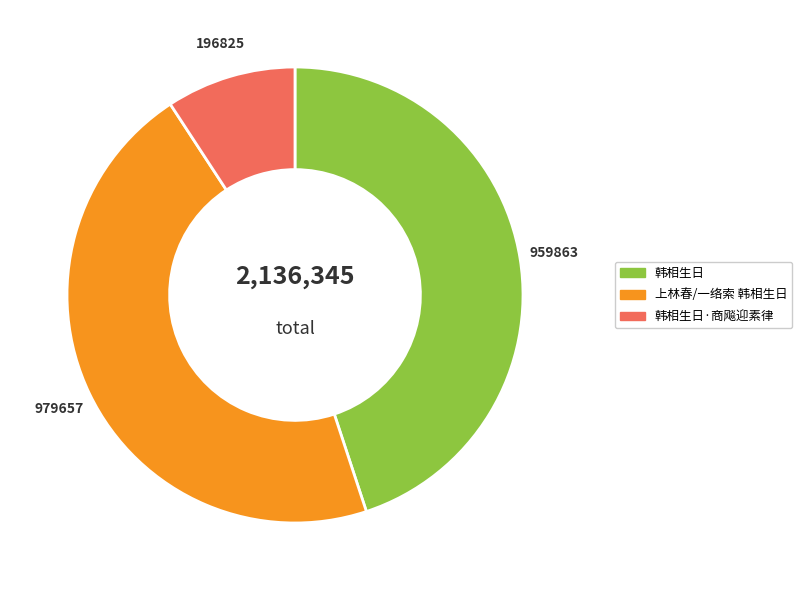

Is there any slice that represents more than half of the pie?

No